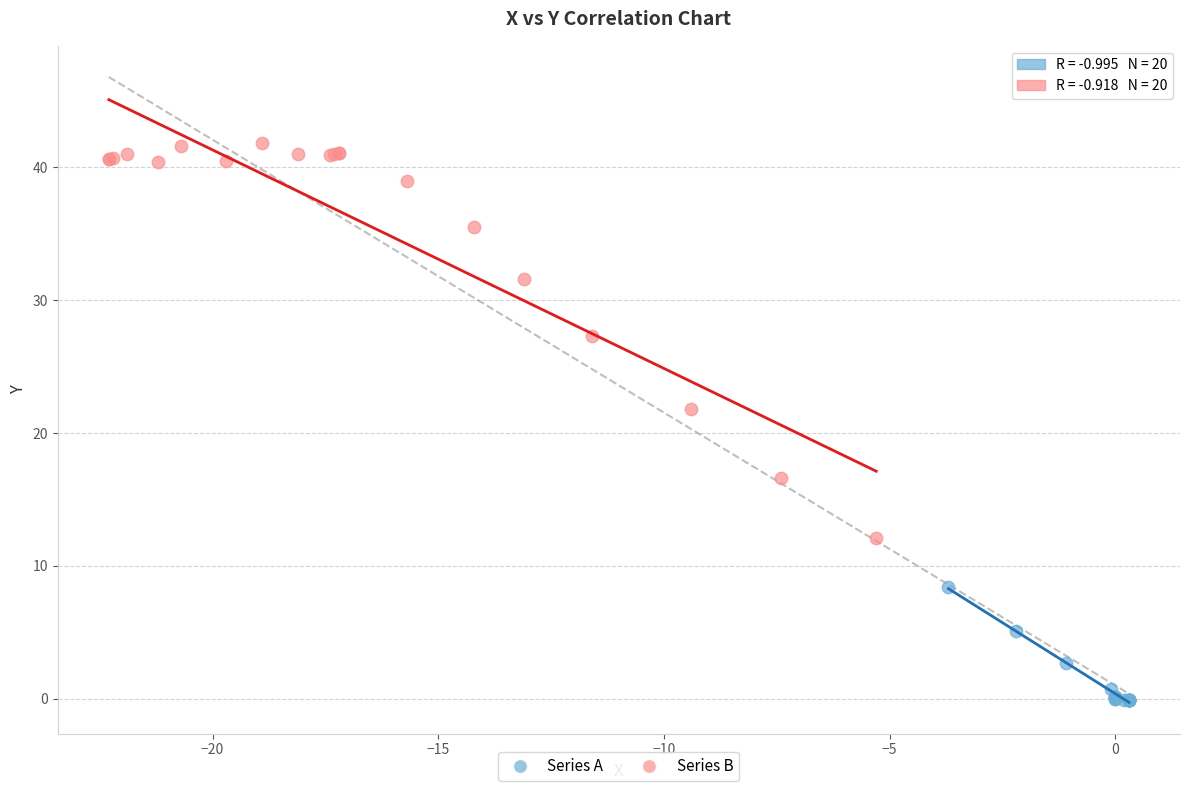

Which series has the largest Y range (max minus min)?

Series B